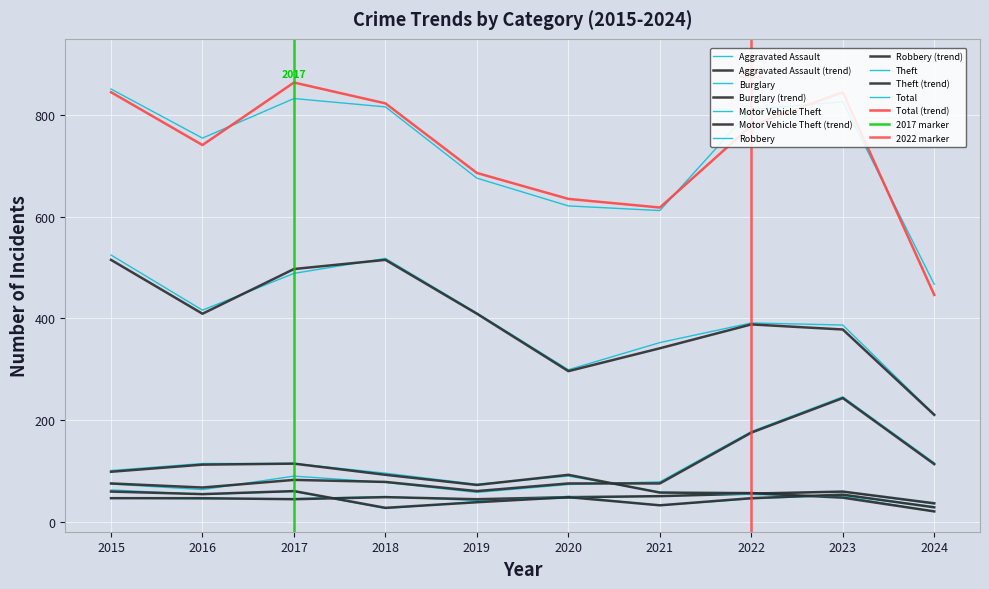

What is the sum of all Robbery values?

445